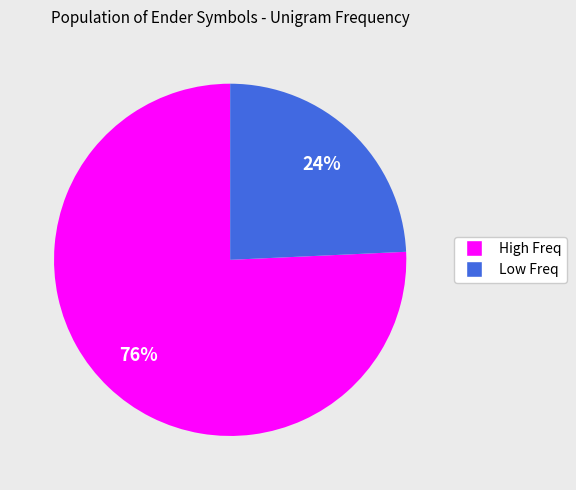

Is there a majority slice in this chart?

Yes